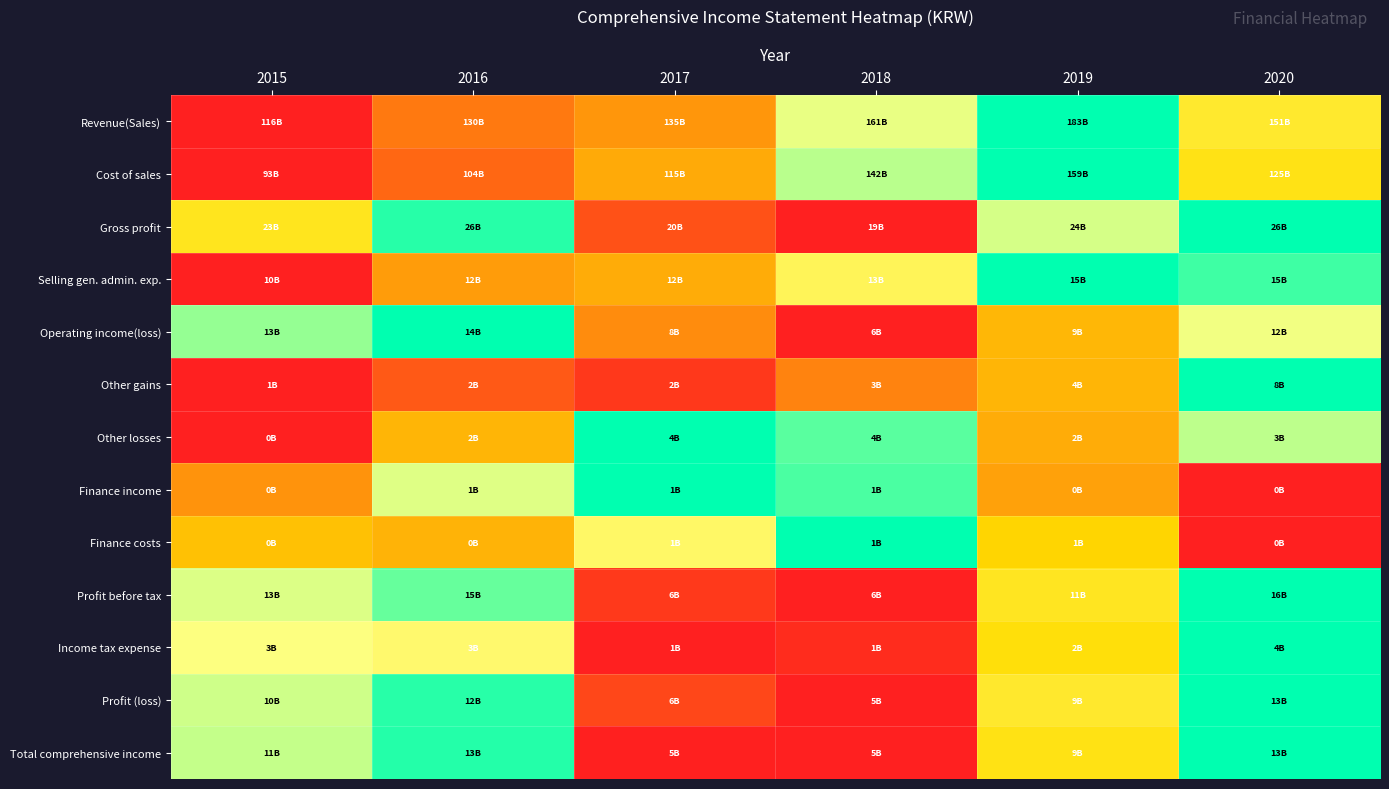

Which category has the lowest value across all series?

2015